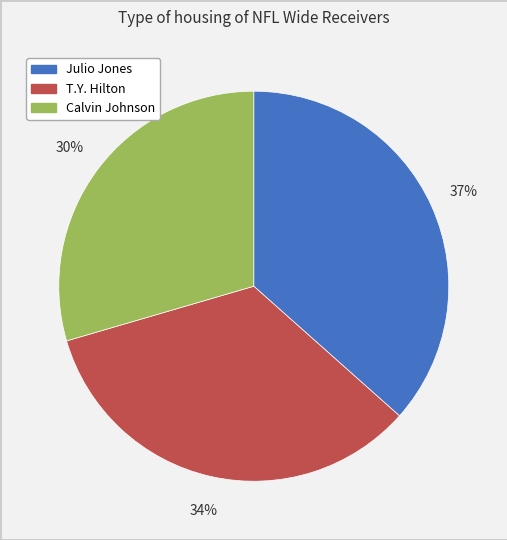

Which slice is the smallest?

Calvin Johnson